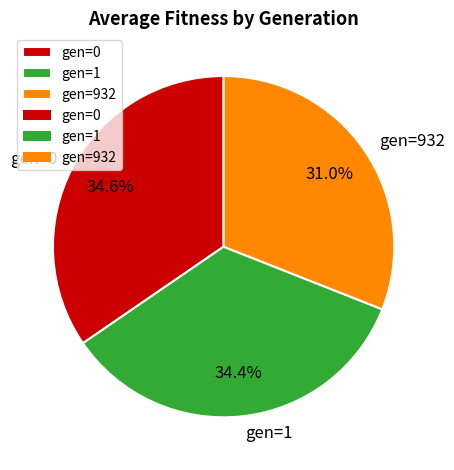

Is there a majority slice in this chart?

No